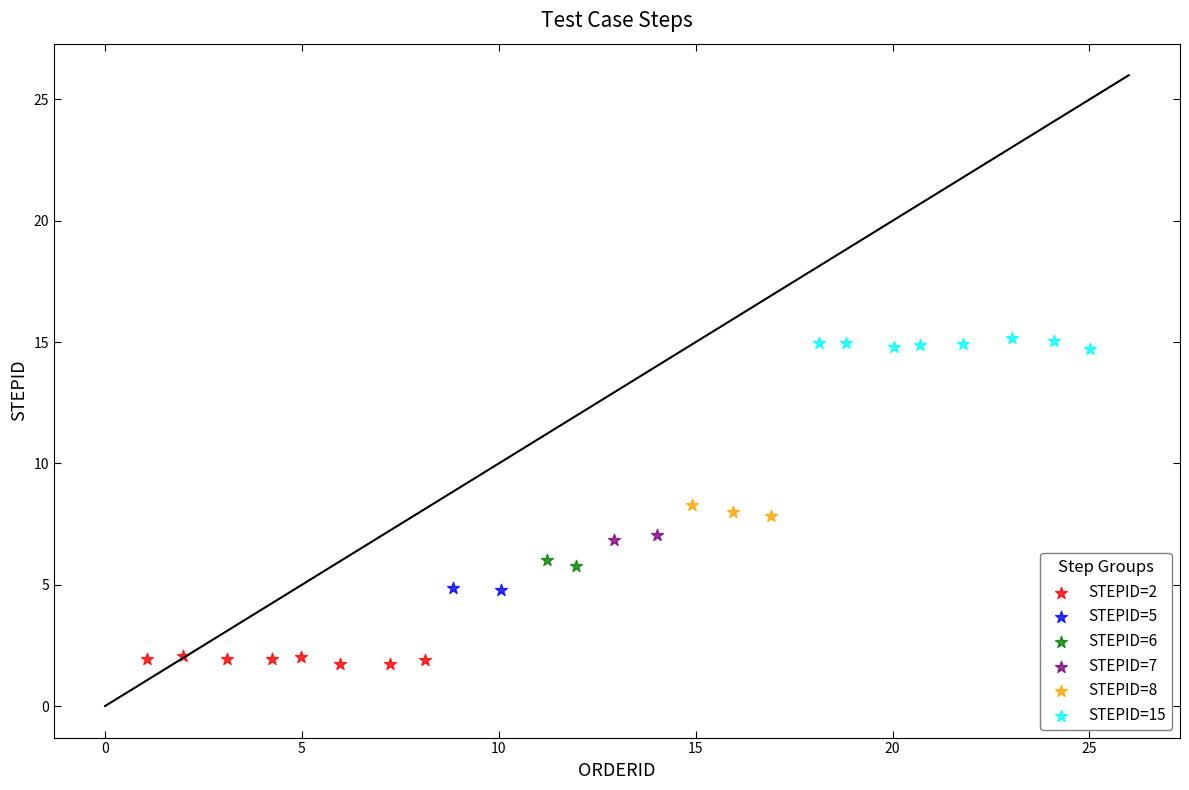

What are all the series names shown in the legend?

STEPID=2, STEPID=5, STEPID=6, STEPID=7, STEPID=8, STEPID=15